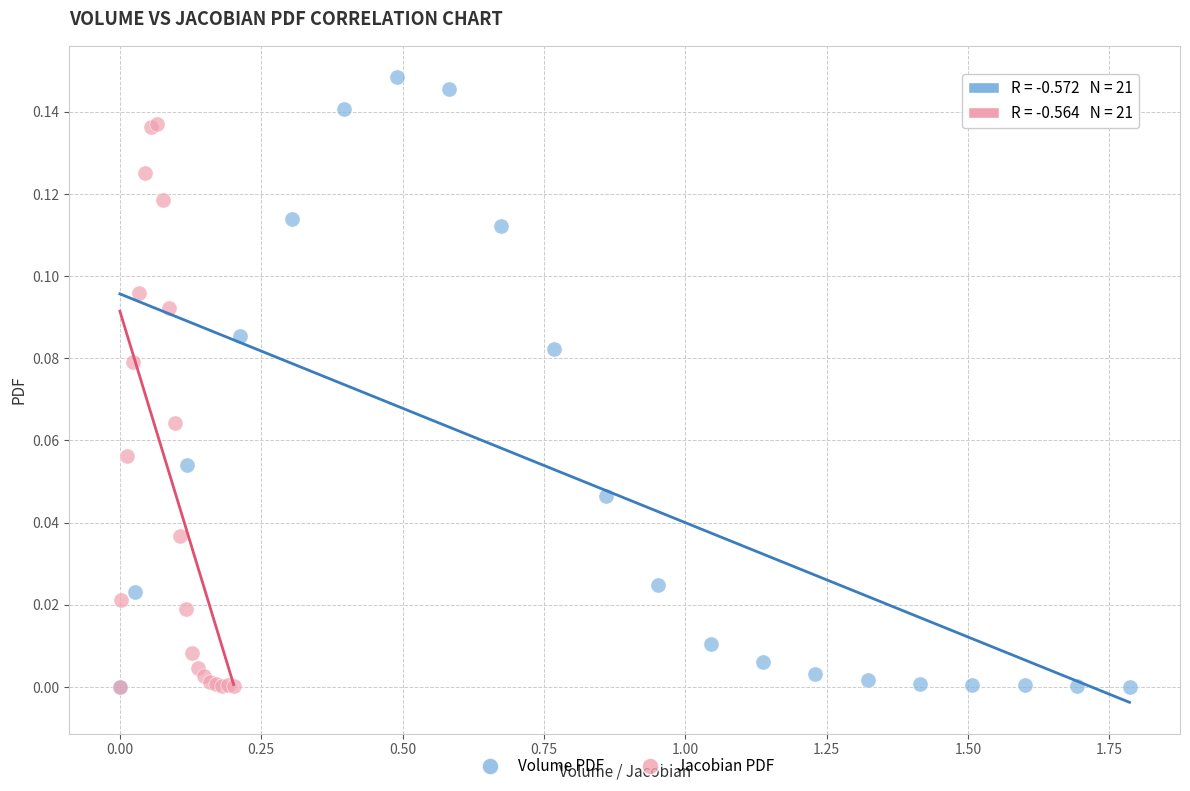

Which series reaches the maximum Y coordinate?

Volume PDF